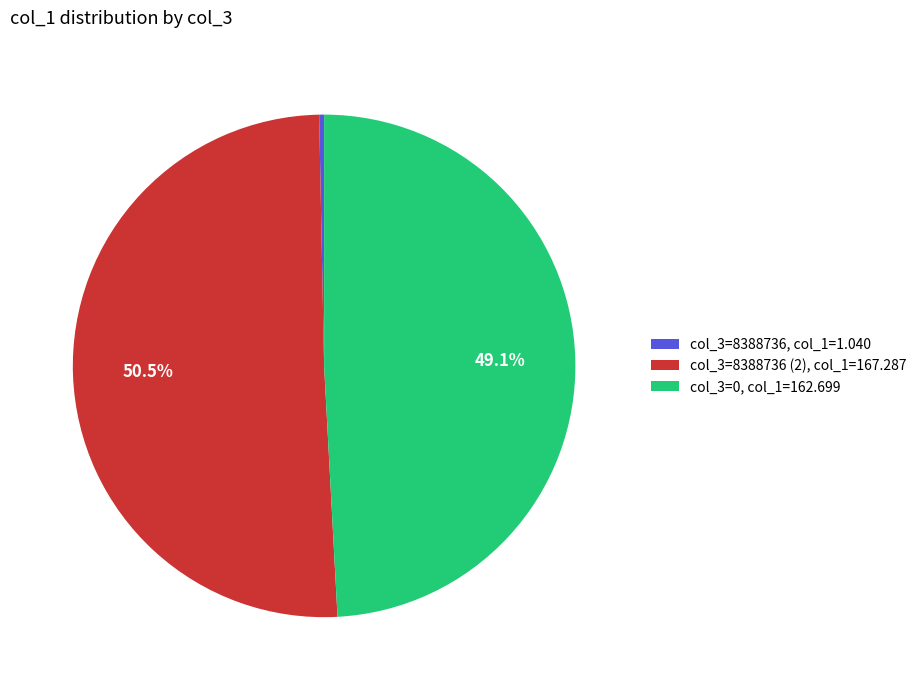

What percentage is NOT represented by col_3=0, col_1=162.699?

50.9%